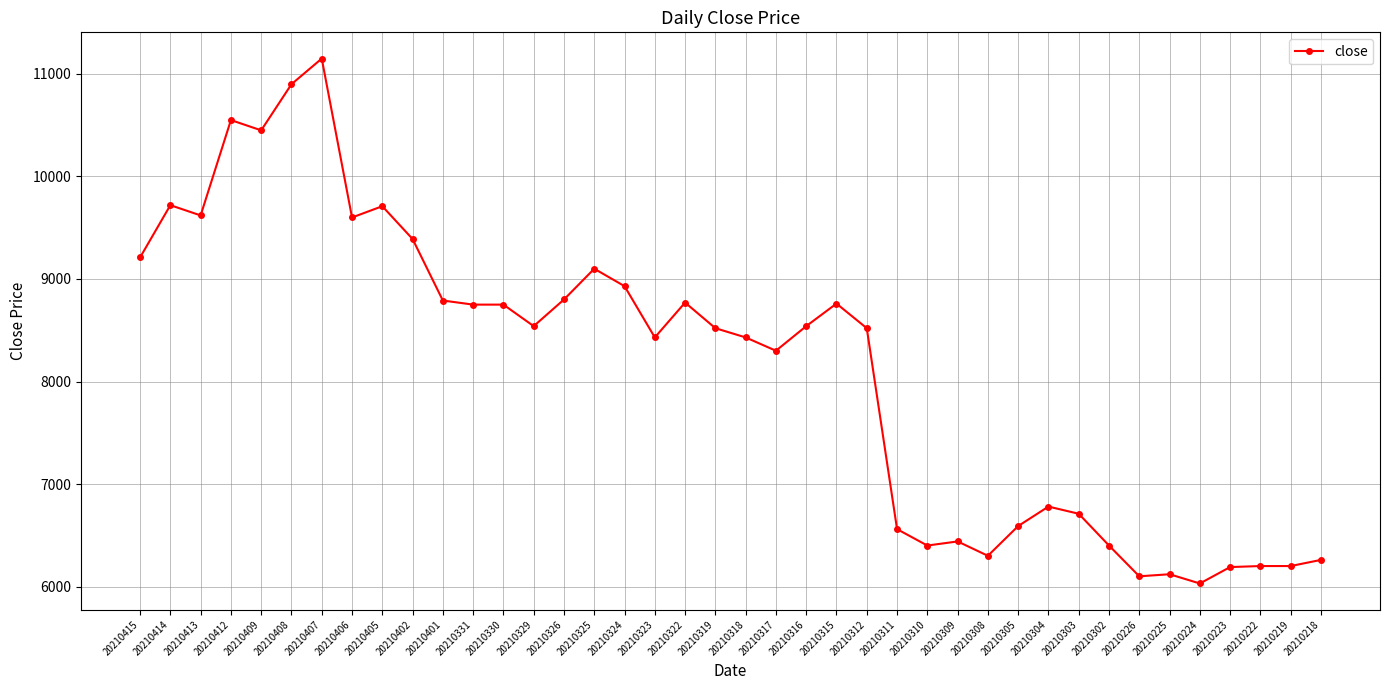

Read the value at 20210324.

8930